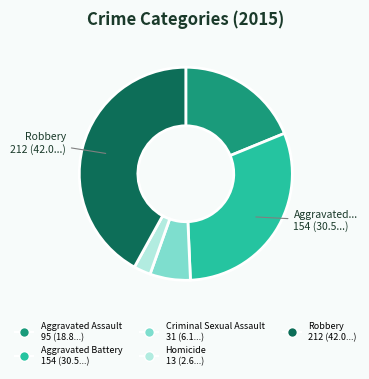

The Robbery slice represents 30% of the pie. True or false?

False